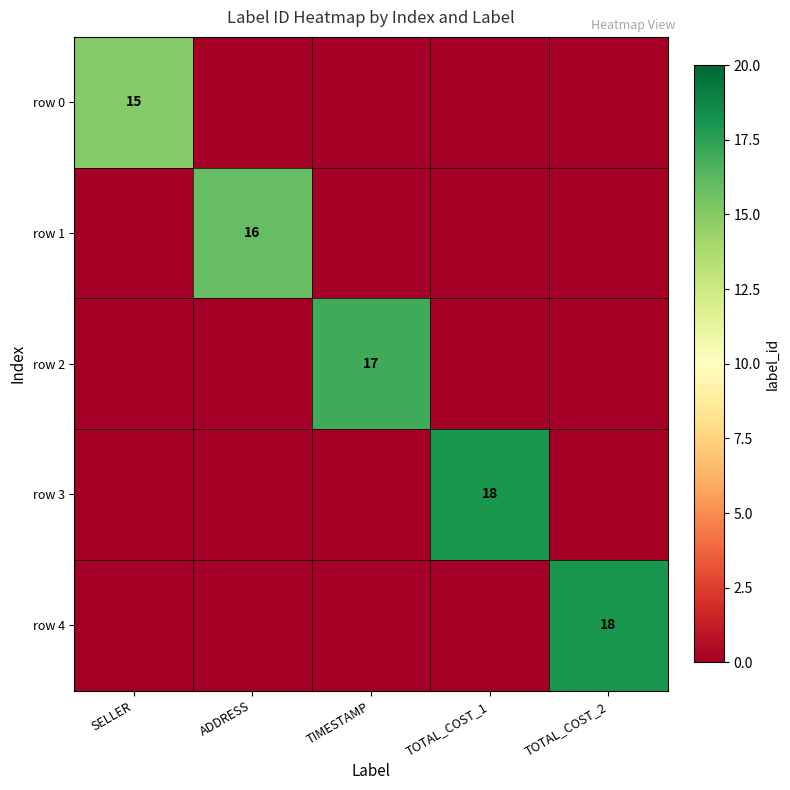

True or false: row 4 has a value of 24 at TOTAL_COST_2.

False